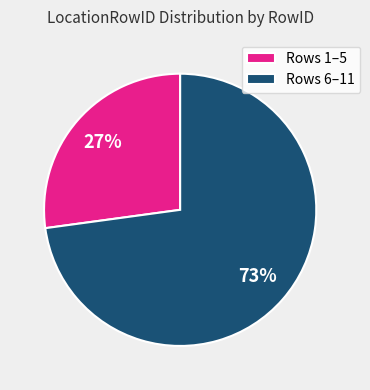

Do Rows 1–5 and Rows 6–11 together represent more than half of the pie?

Yes